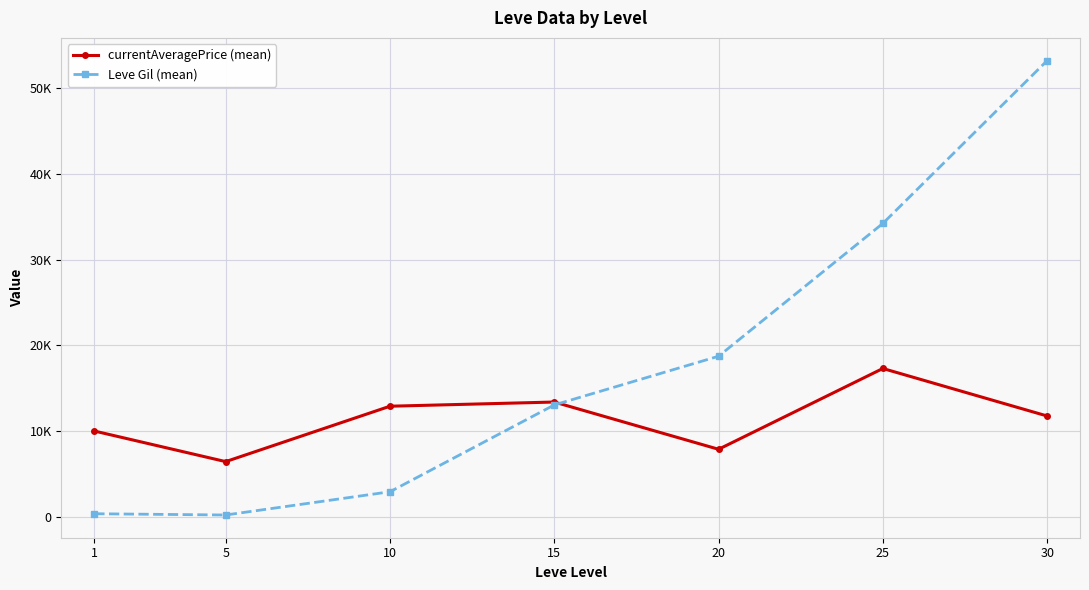

Where is the first local minimum for currentAveragePrice (mean)?

5